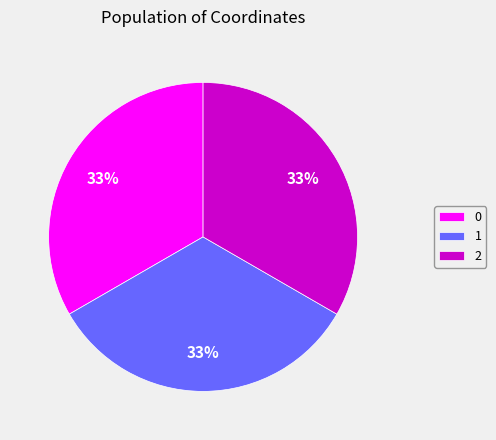

The 1 slice represents 21% of the pie. True or false?

False